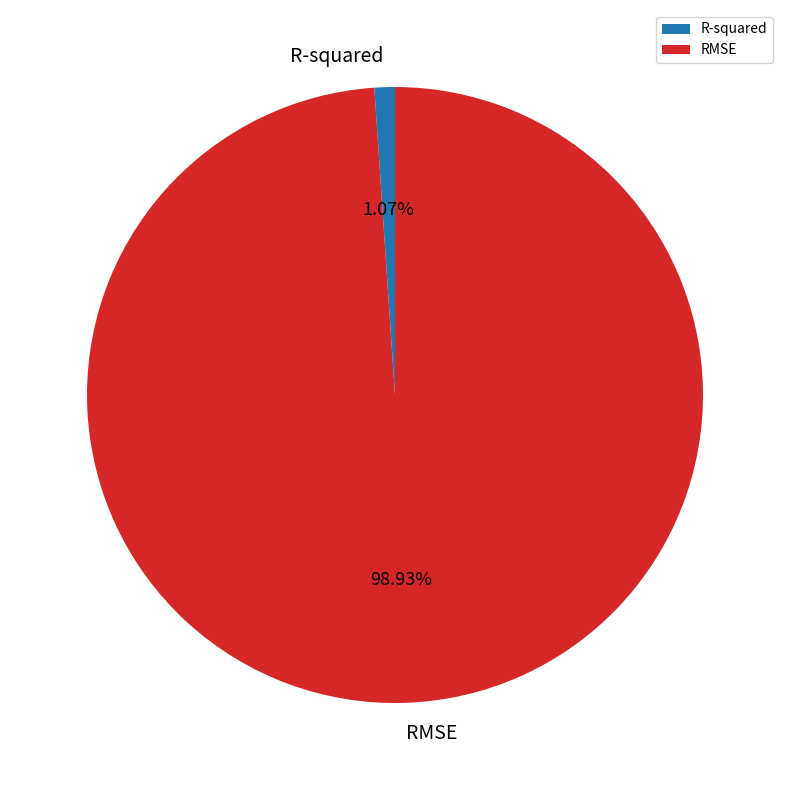

What percentage is the RMSE slice, to the nearest percent?

99%